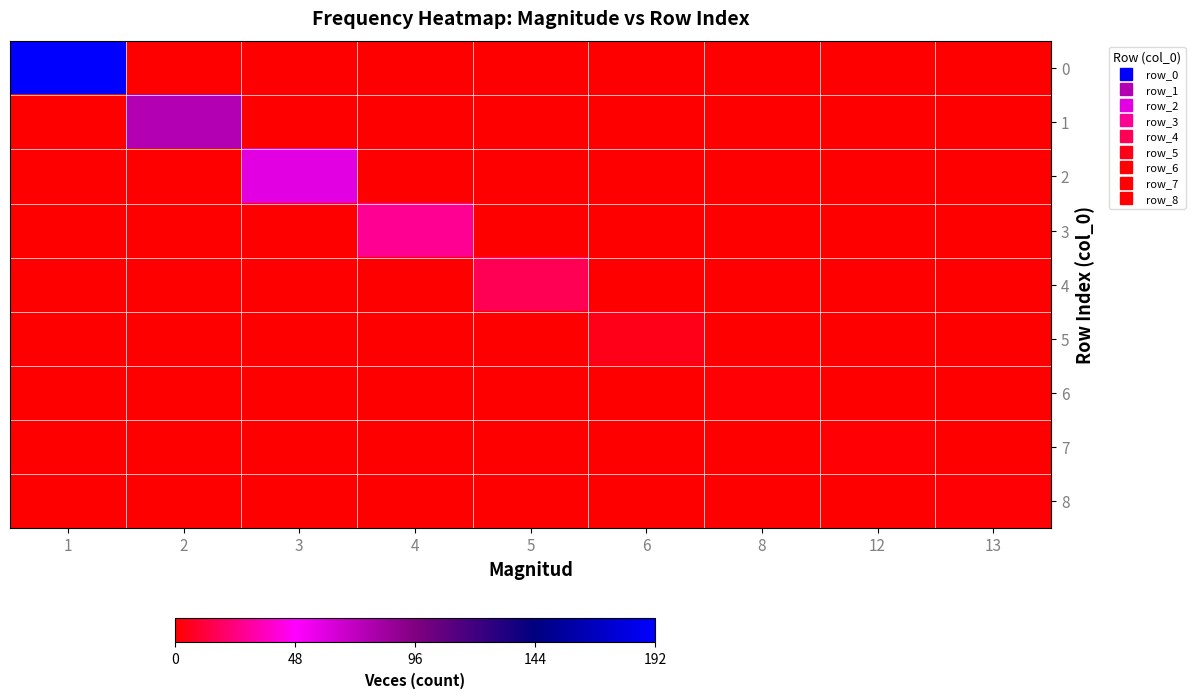

Reading left to right, list all the values displayed in this chart.

0: 1=192	2=0	3=0	4=0	5=0	6=0	8=0	12=0	13=0
1: 1=0	2=77	3=0	4=0	5=0	6=0	8=0	12=0	13=0
2: 1=0	2=0	3=59	4=0	5=0	6=0	8=0	12=0	13=0
3: 1=0	2=0	3=0	4=28	5=0	6=0	8=0	12=0	13=0
4: 1=0	2=0	3=0	4=0	5=16	6=0	8=0	12=0	13=0
5: 1=0	2=0	3=0	4=0	5=0	6=5	8=0	12=0	13=0
6: 1=0	2=0	3=0	4=0	5=0	6=0	8=1	12=0	13=0
7: 1=0	2=0	3=0	4=0	5=0	6=0	8=0	12=1	13=0
8: 1=0	2=0	3=0	4=0	5=0	6=0	8=0	12=0	13=1